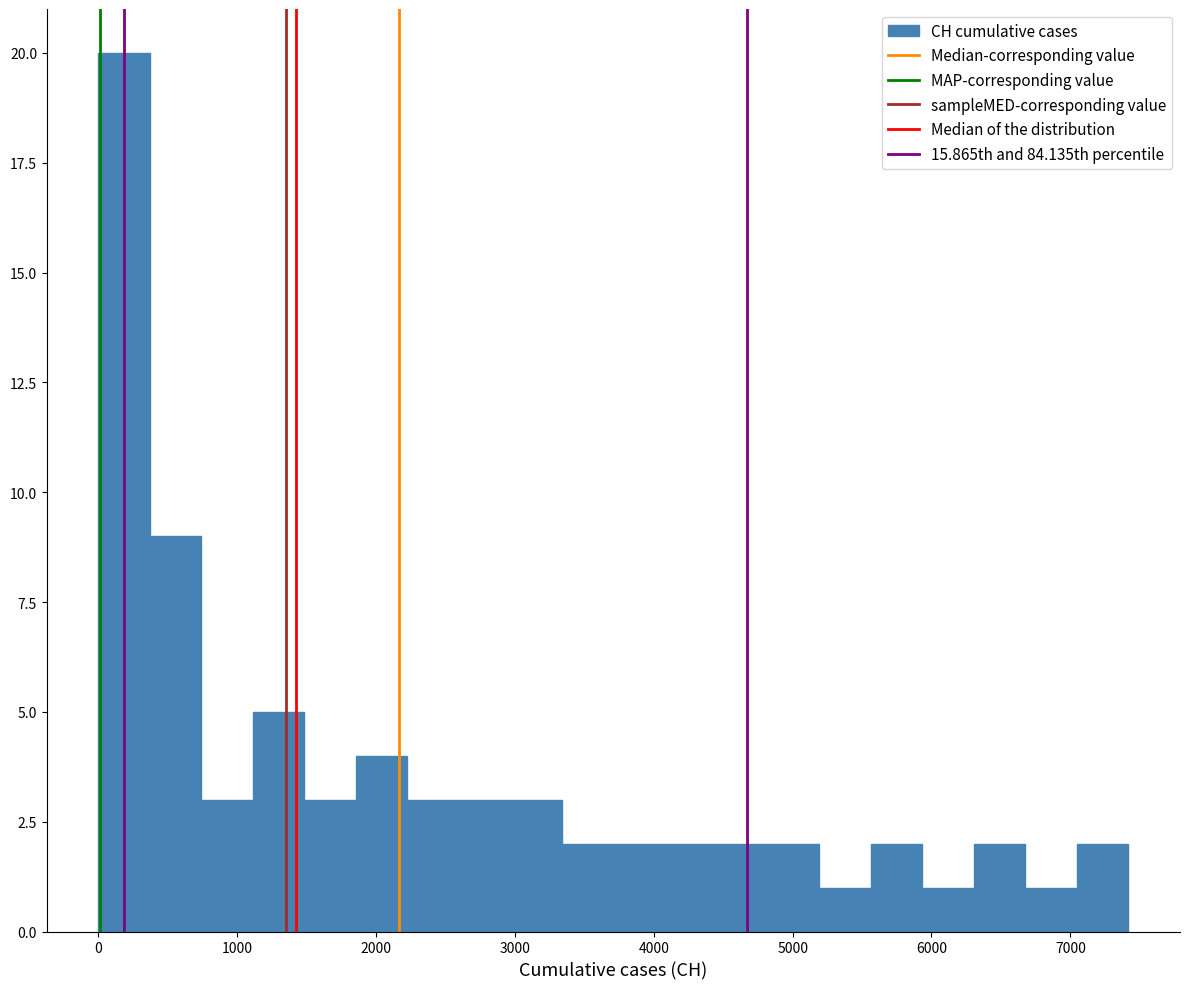

Around what value on the x-axis is the tallest bar? Give the approximate position of its centre, as read against the axis.

200